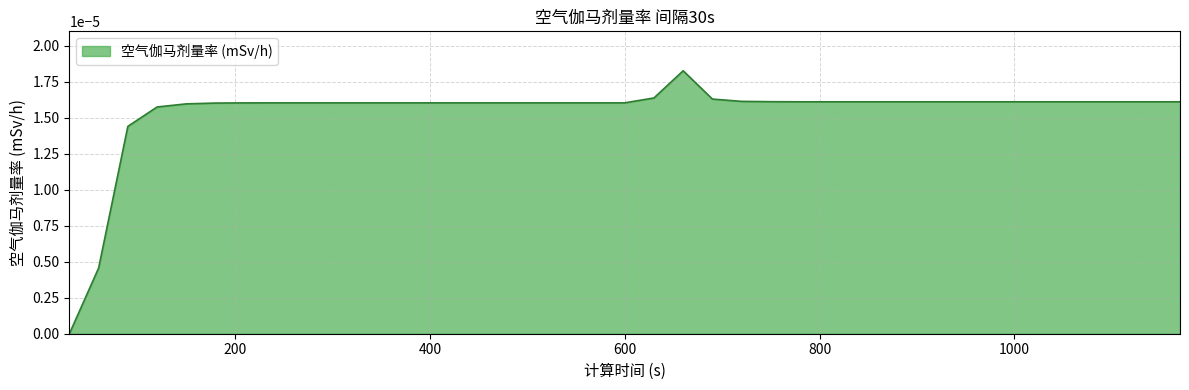

How many values exceed 0?

38